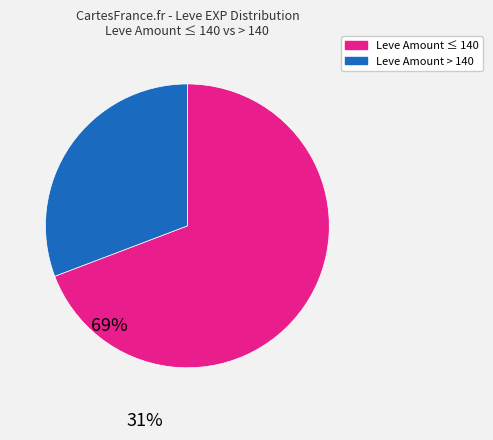

Is there any slice that represents more than half of the pie?

Yes